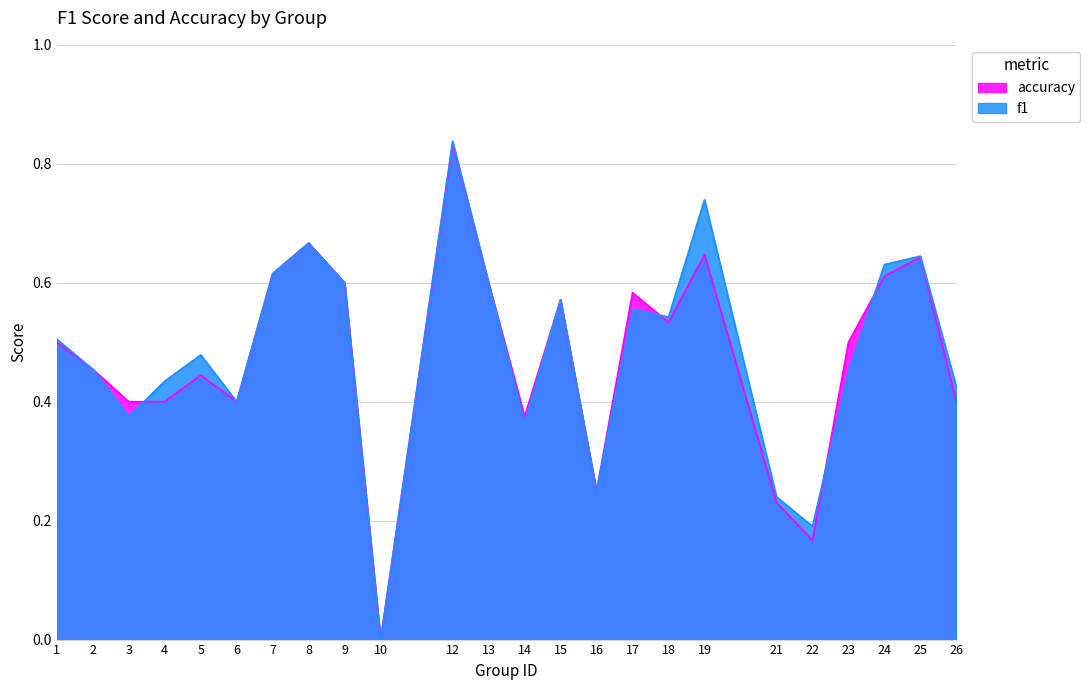

Does the chart display data point markers on the line(s)?

No